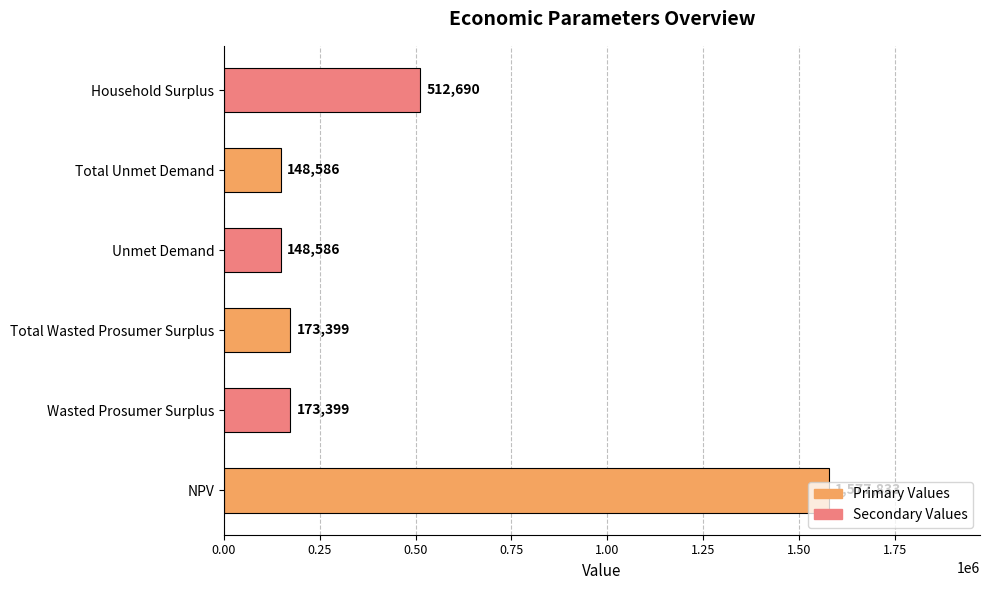

What is the minimum value shown in the chart?

148585.5